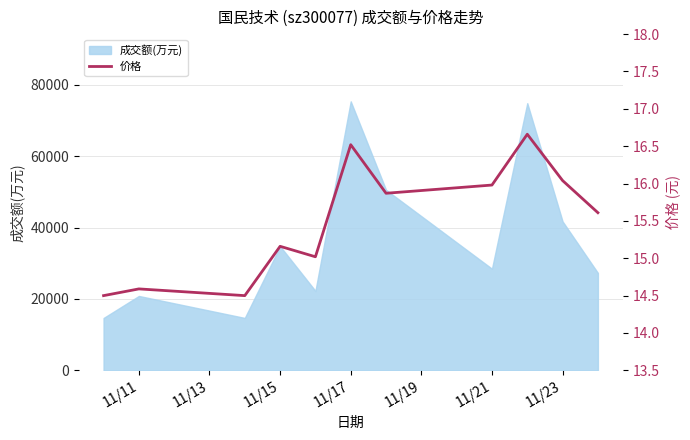

Reading left to right, what are all the values shown in this chart?

14.5	14.6	14.5	15.2	15.0	16.5	15.9	16.0	16.7	16.0	15.6